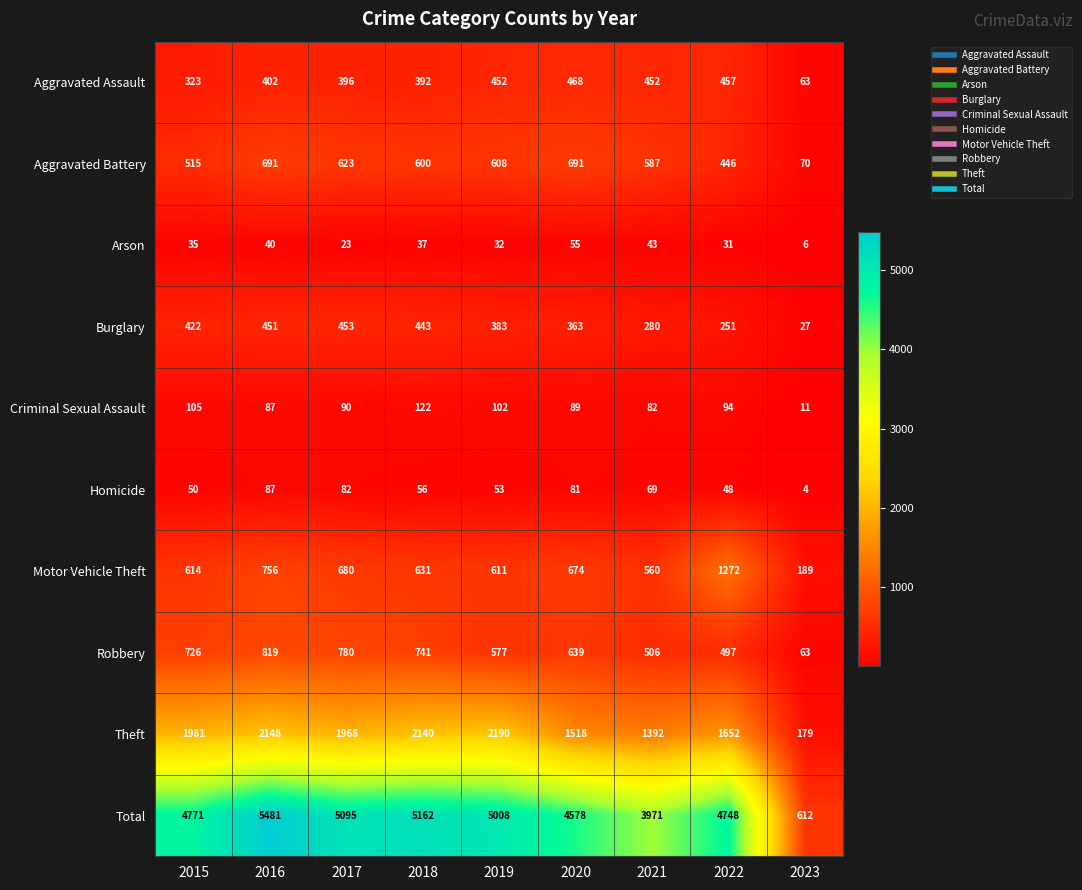

How many distinct data groups are displayed?

10